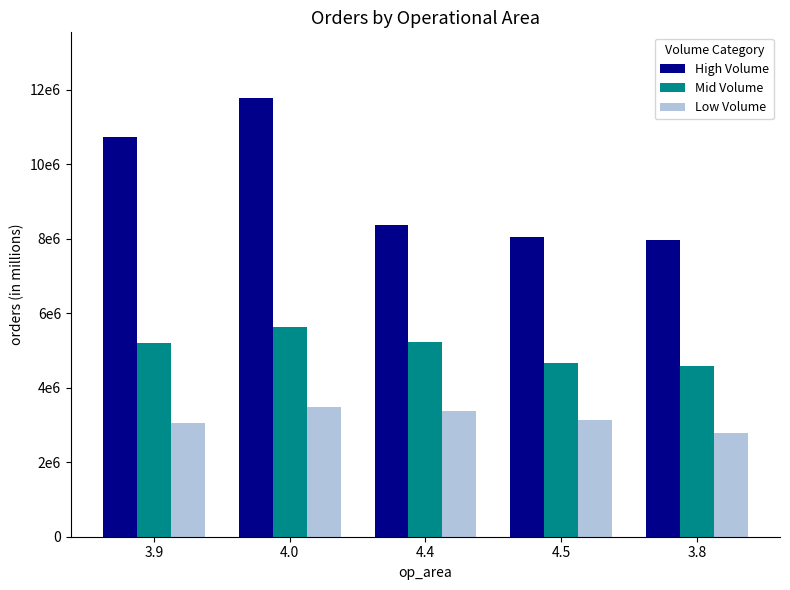

Is the value of Low Volume at 4.5 greater than the value of Mid Volume at 3.9?

No